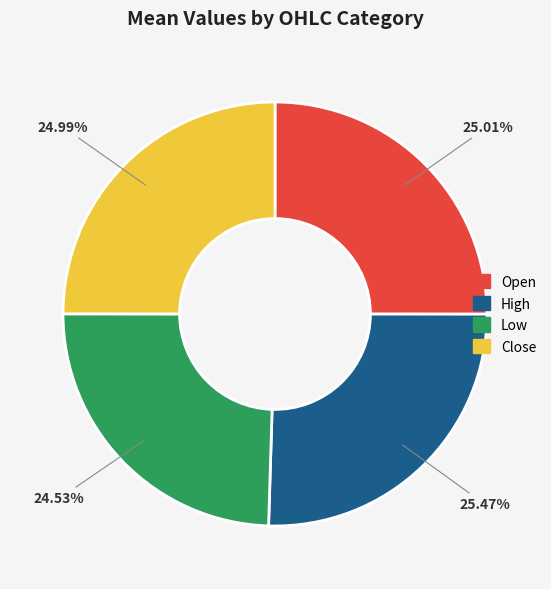

Does Open represent more than half of the total?

No